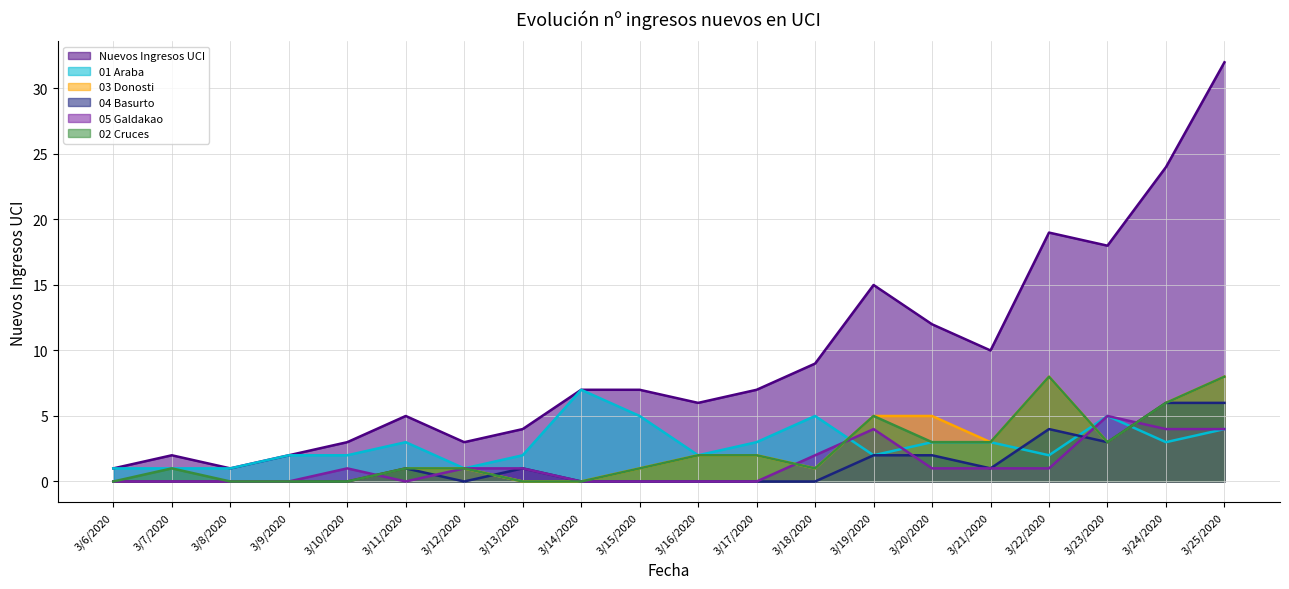

What is the sum of the 05 Galdakao values at 3/19/2020 and 3/9/2020?

4